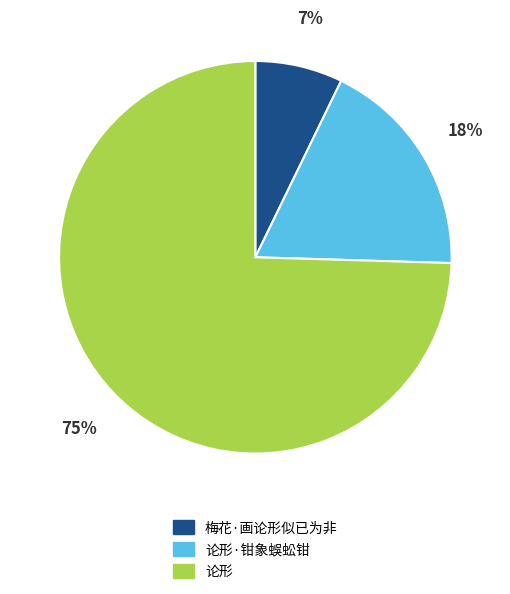

True or false: 论形·钳象蜈蚣钳 accounts for 18% of the total.

True